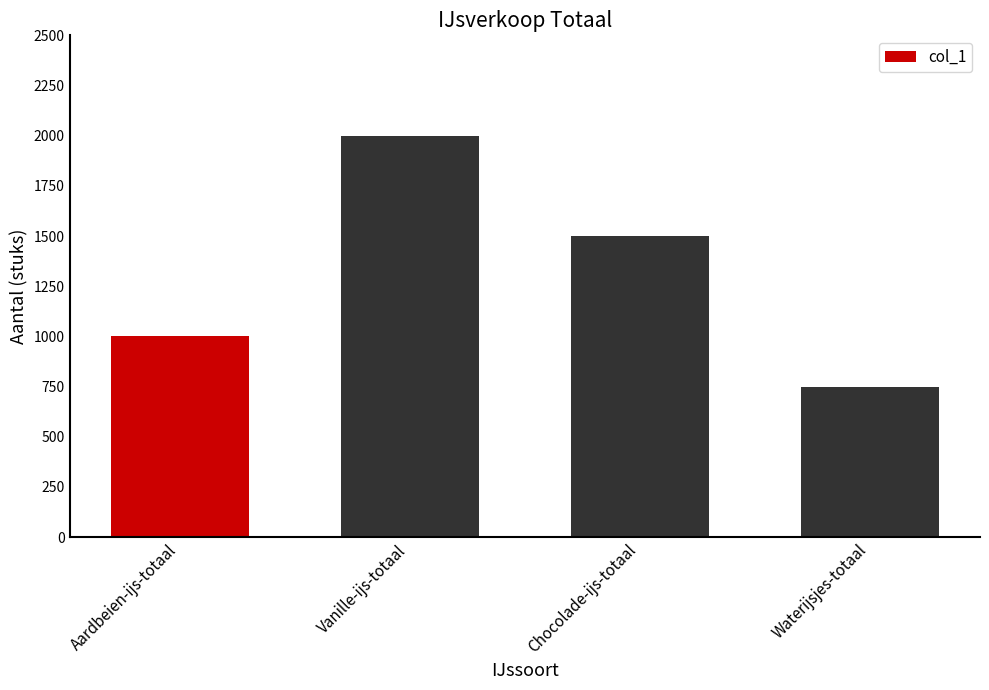

Which category has the highest value across all series?

Vanille-ijs-totaal